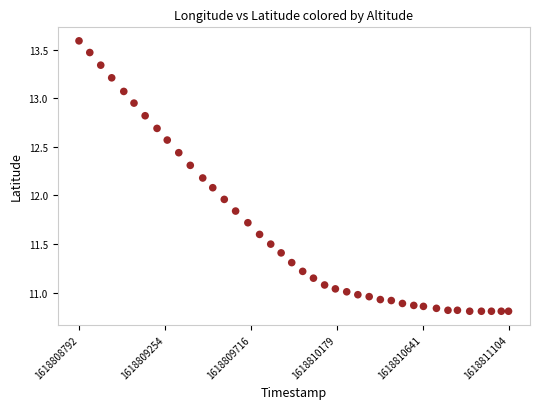

What is the range of Y values (max minus min)?

2.8